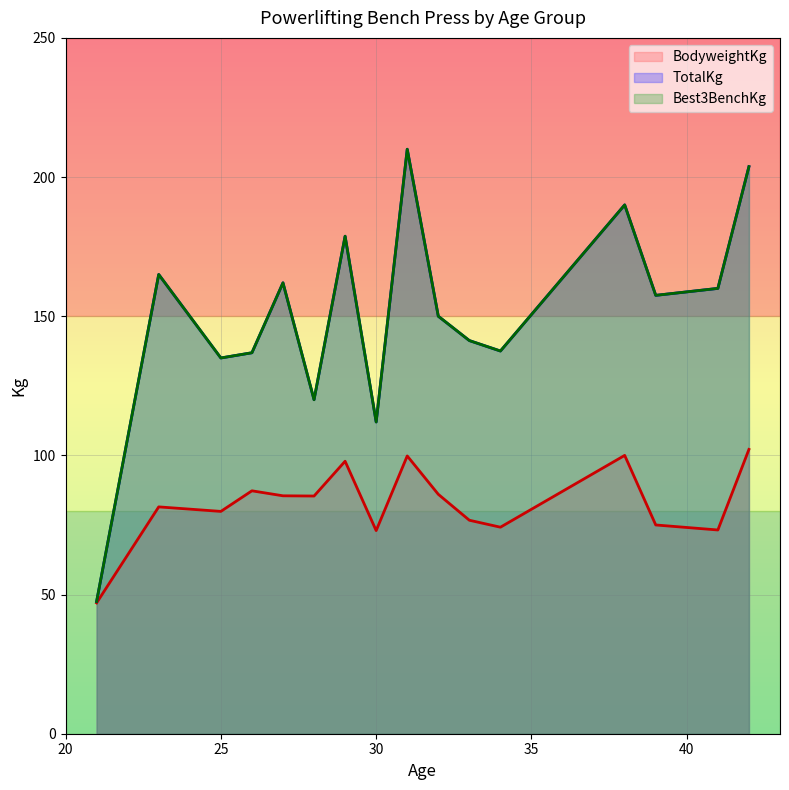

Which series has the largest total across all categories?

TotalKg